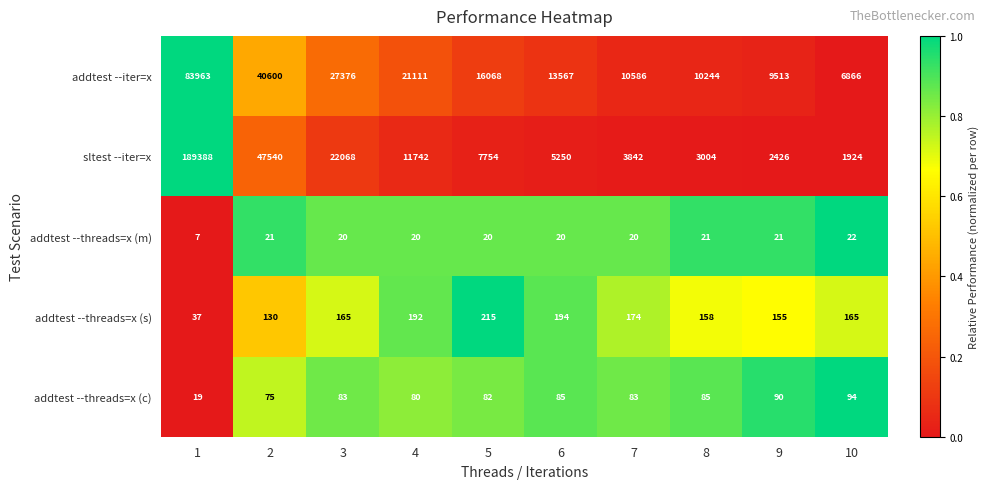

Rank the series by their maximum value, from highest to lowest.

sltest --iter=x, addtest --iter=x, addtest --threads=x (s), addtest --threads=x (c), addtest --threads=x (m)